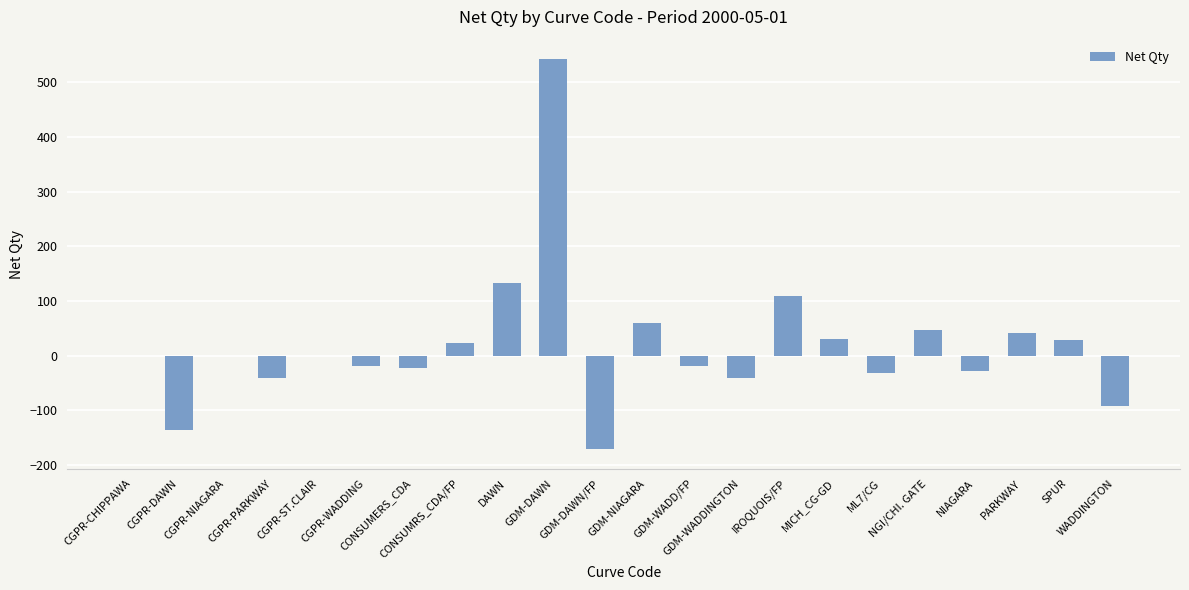

What is the sum of all values?

416.6